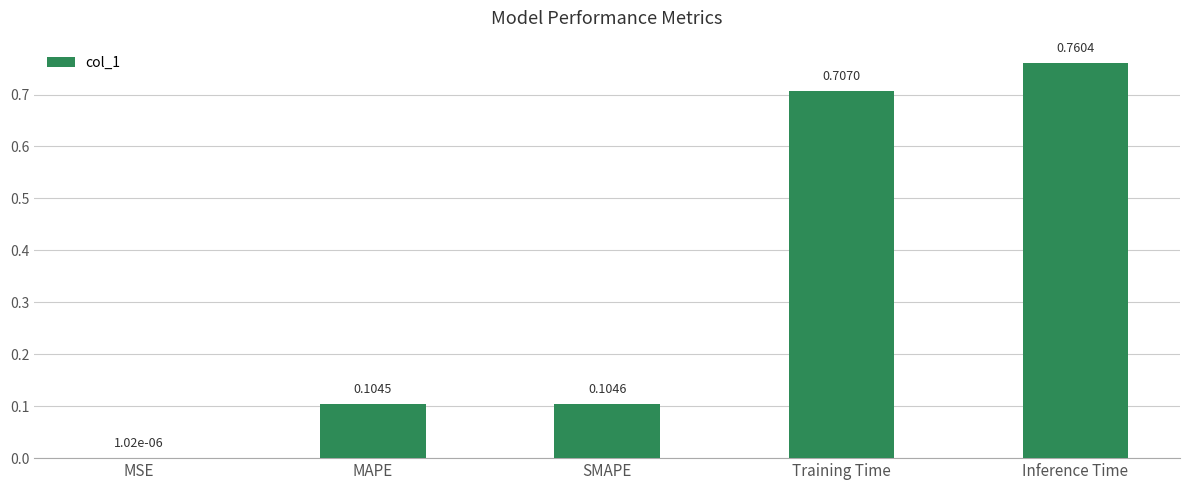

Count the number of data series in this chart.

1